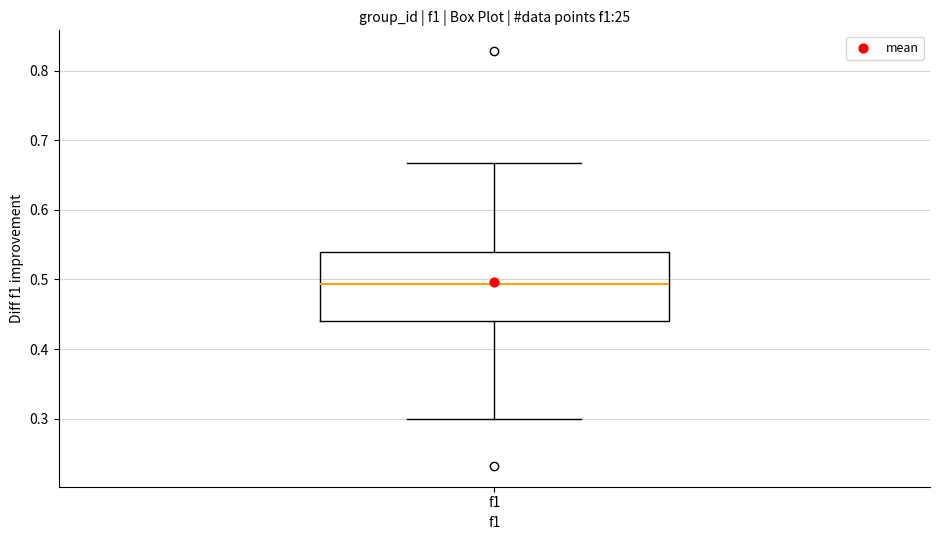

Read this box plot against the y-axis: the position of the median line, the range covered by the box, and the ends of both whiskers. The values are not printed on the chart, so give them approximately, as read against the axis.

median 0.49, box 0.44 to 0.54, whiskers 0.30 to 0.67